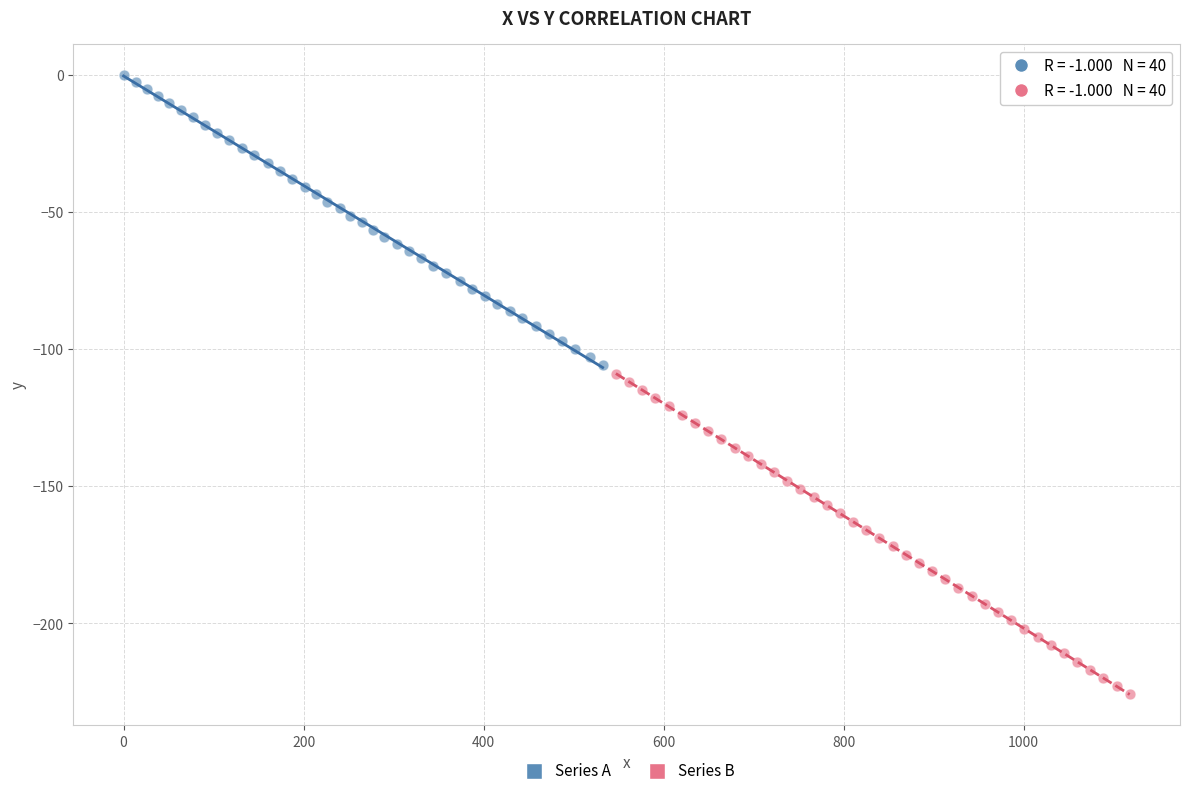

Which series contains the lowest Y value?

Series B